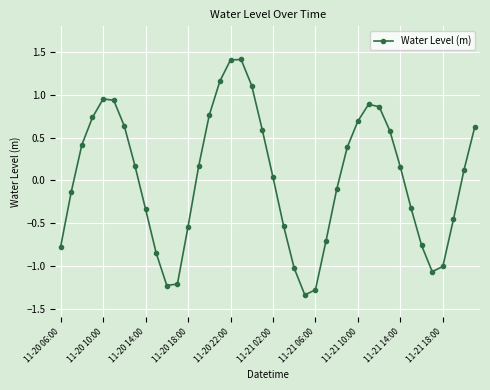

What is the greatest value displayed?

1.4